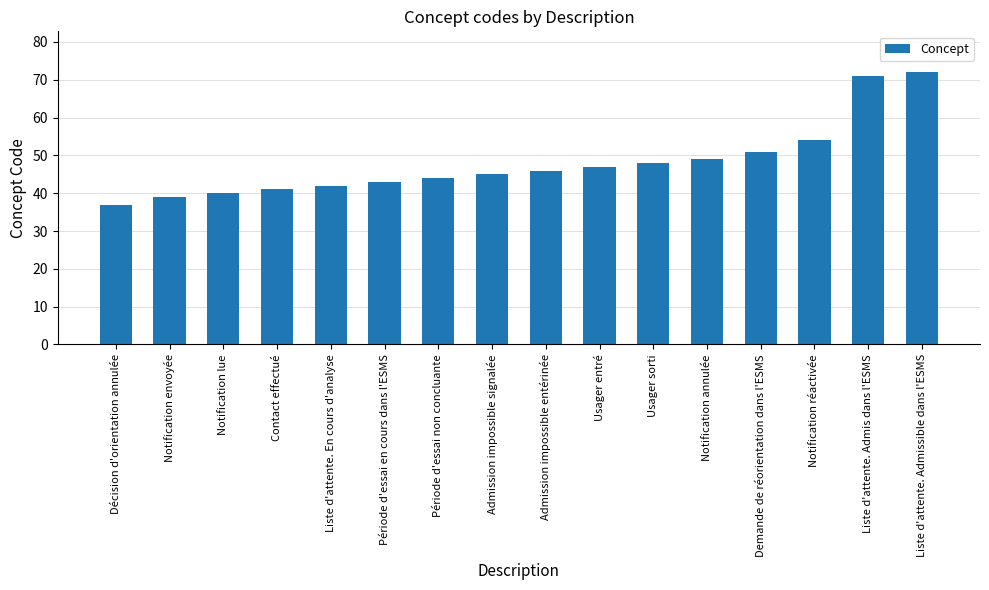

What value does the data have at Demande de réorientation dans l'ESMS?

51